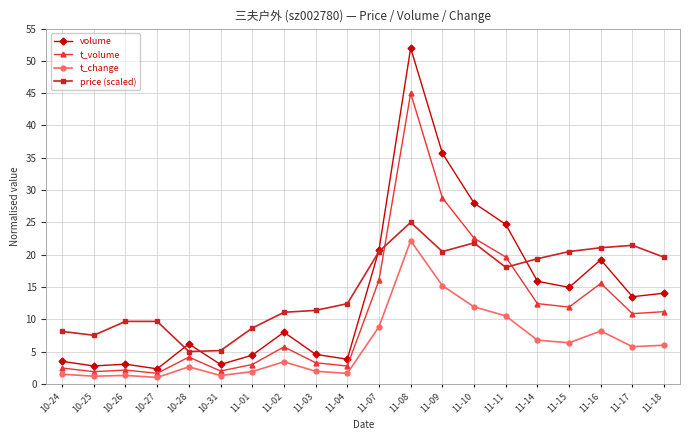

What is the maximum value for volume?

52.0